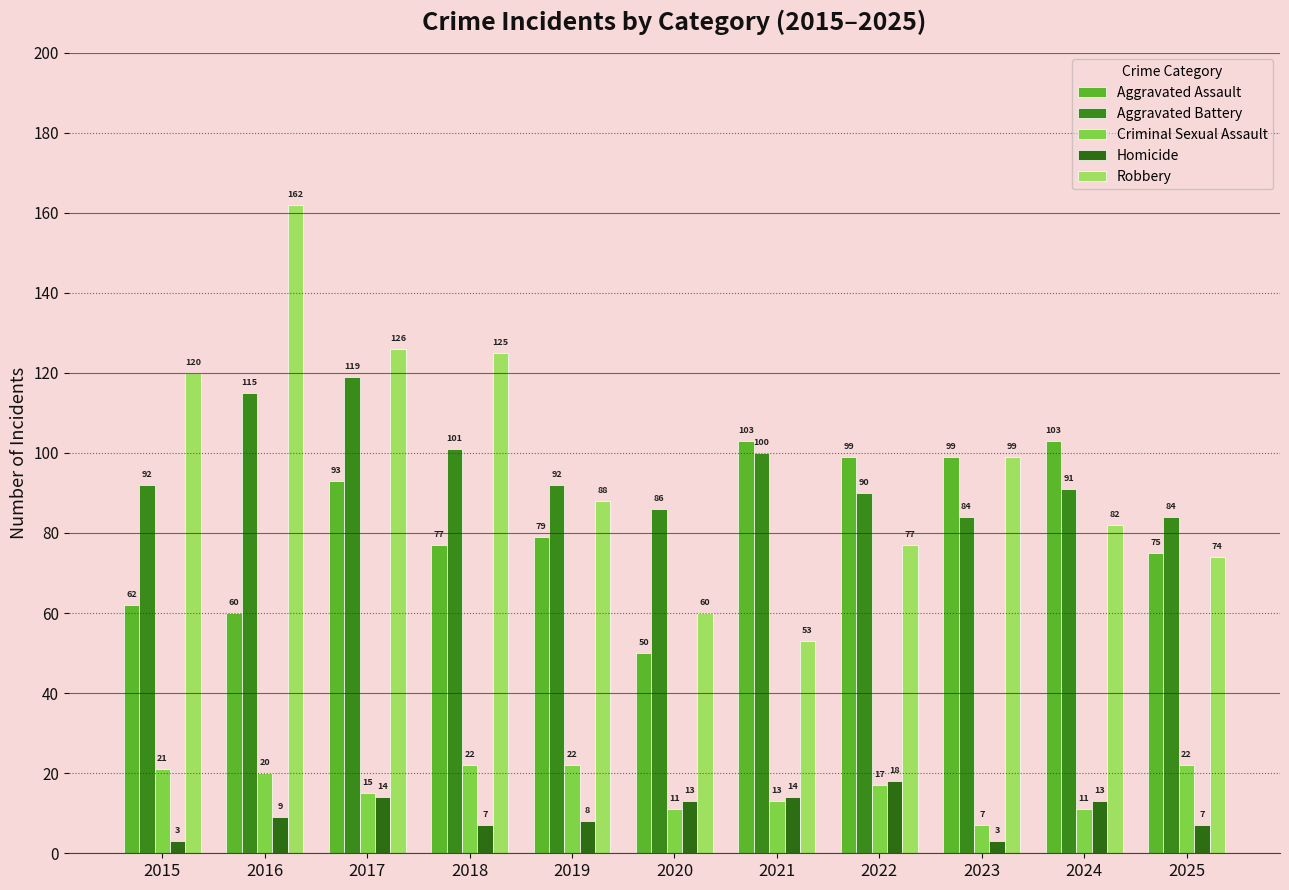

How many values in the Robbery series are below 88?

5